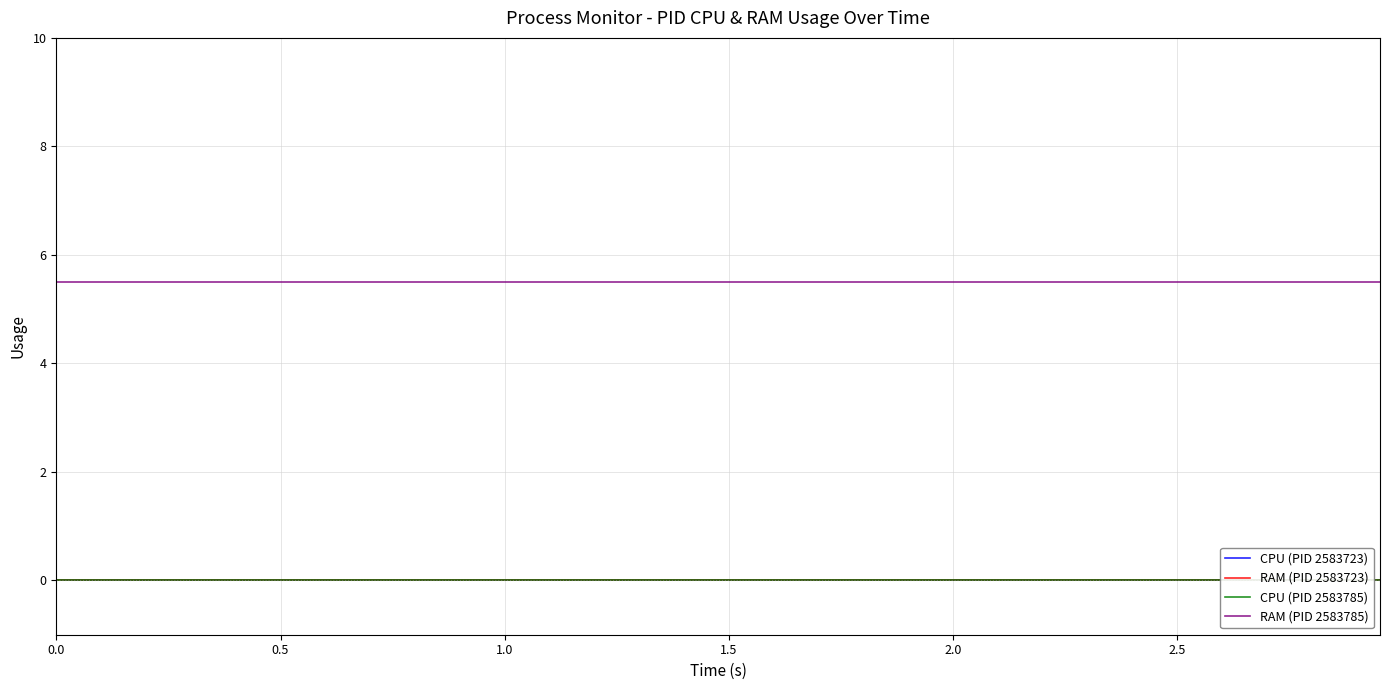

Reading left to right, transcribe all the data shown in this chart.

CPU (PID 2583723): 0.0	0.0	0.0	0.0	0.0	0.0	0.0	0.0	0.0	0.0	0.0	0.0	0.0	0.0	0.0	0.0	0.0	0.0	0.0	0.0
RAM (PID 2583723): 0.0	0.0	0.0	0.0	0.0	0.0	0.0	0.0	0.0	0.0	0.0	0.0	0.0	0.0	0.0	0.0	0.0	0.0	0.0	0.0
CPU (PID 2583785): 0.0	0.0	0.0	0.0	0.0	0.0	0.0	0.0	0.0	0.0	0.0	0.0	0.0	0.0	0.0	0.0	0.0	0.0	0.0	0.0
RAM (PID 2583785): 5.5	5.5	5.5	5.5	5.5	5.5	5.5	5.5	5.5	5.5	5.5	5.5	5.5	5.5	5.5	5.5	5.5	5.5	5.5	5.5